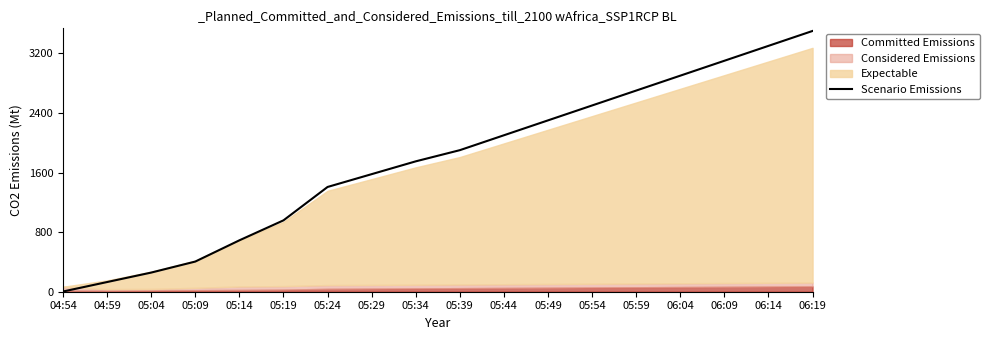

Is it true that the value at 06:14 is 3300?

True